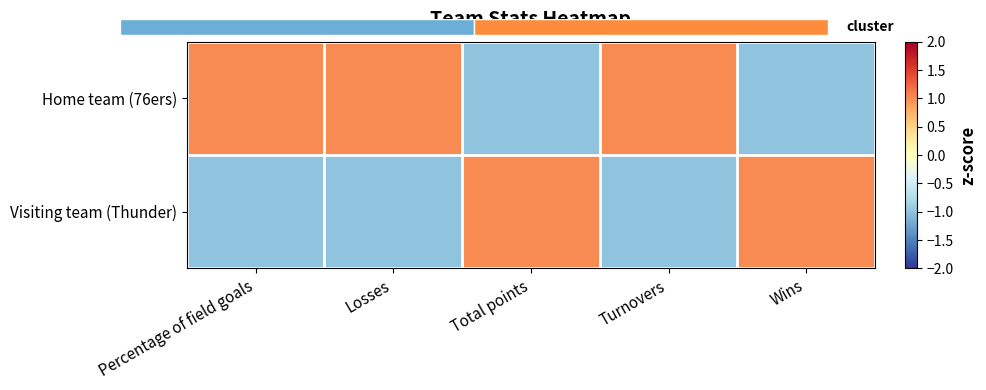

Which series has the largest range (max minus min)?

Home team (76ers)